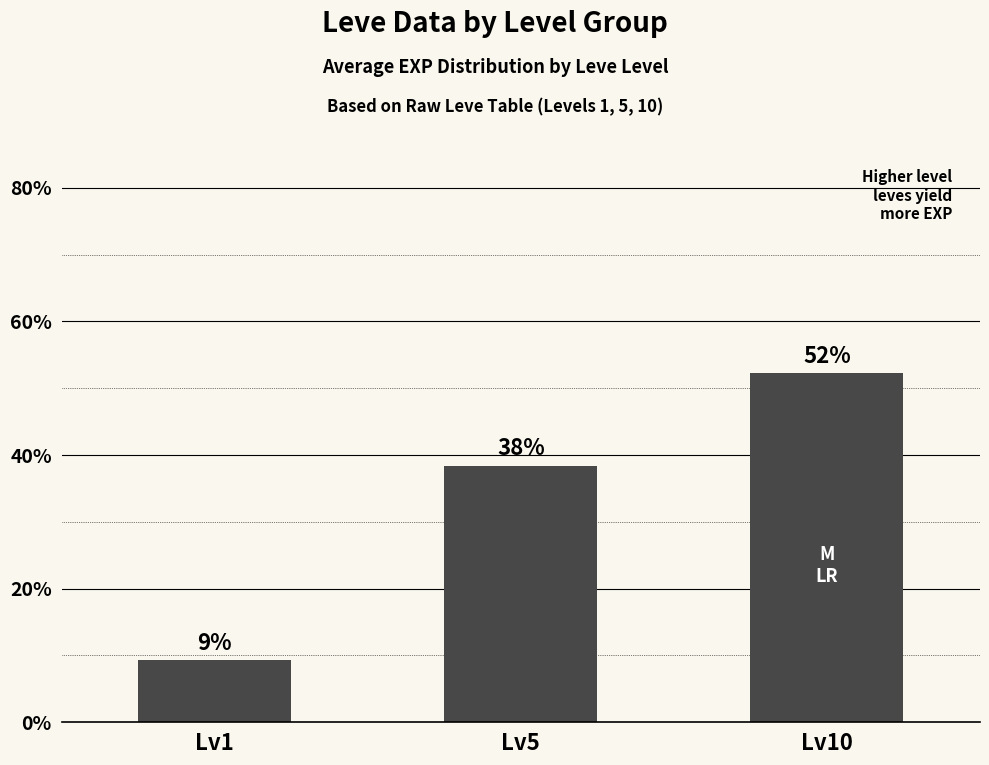

The value at Lv10 is 27.6. True or false?

False